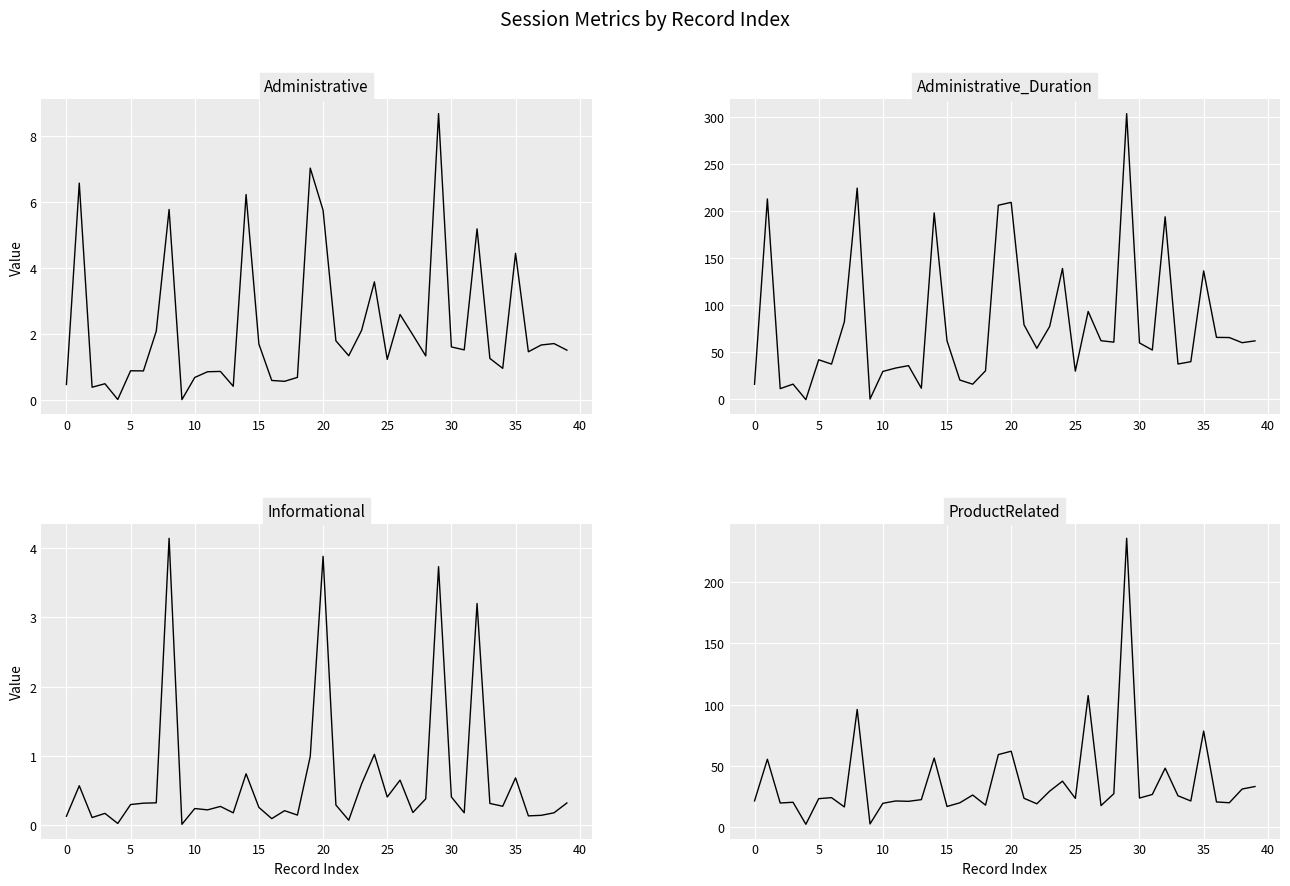

How many series are shown in this chart?

4